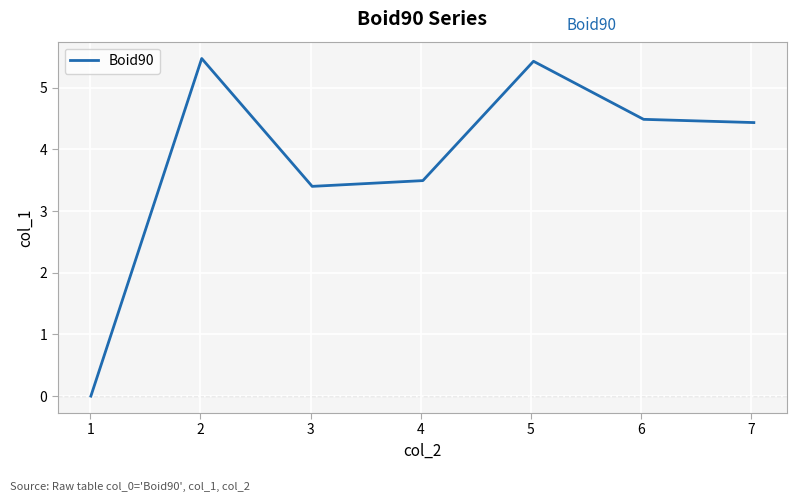

What is the difference between the second highest and second lowest values?

2.0